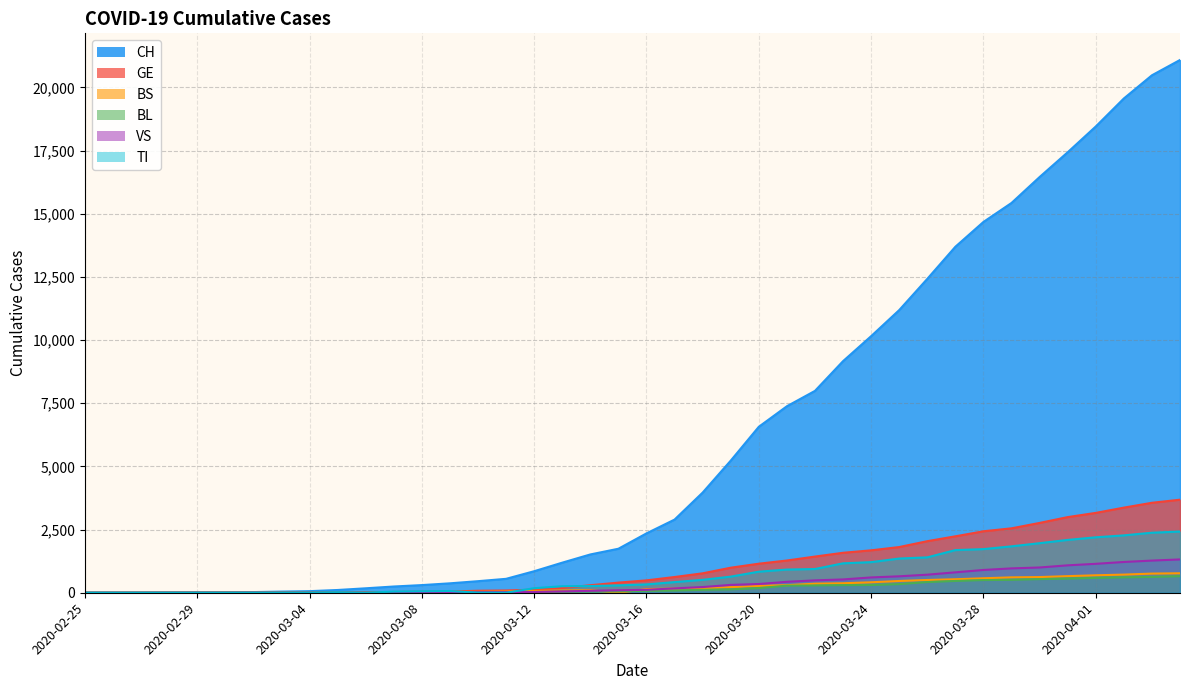

What is the average value of the BL series?

197